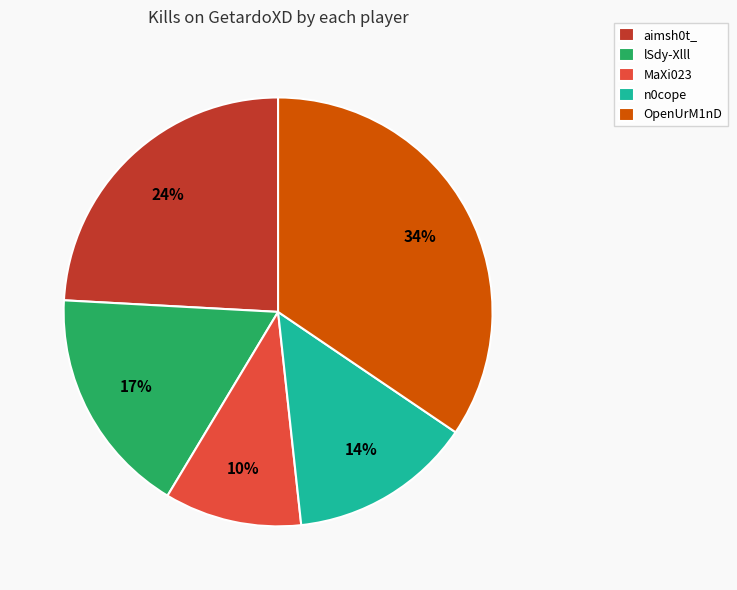

The aimsh0t_ slice represents 13% of the pie. True or false?

False